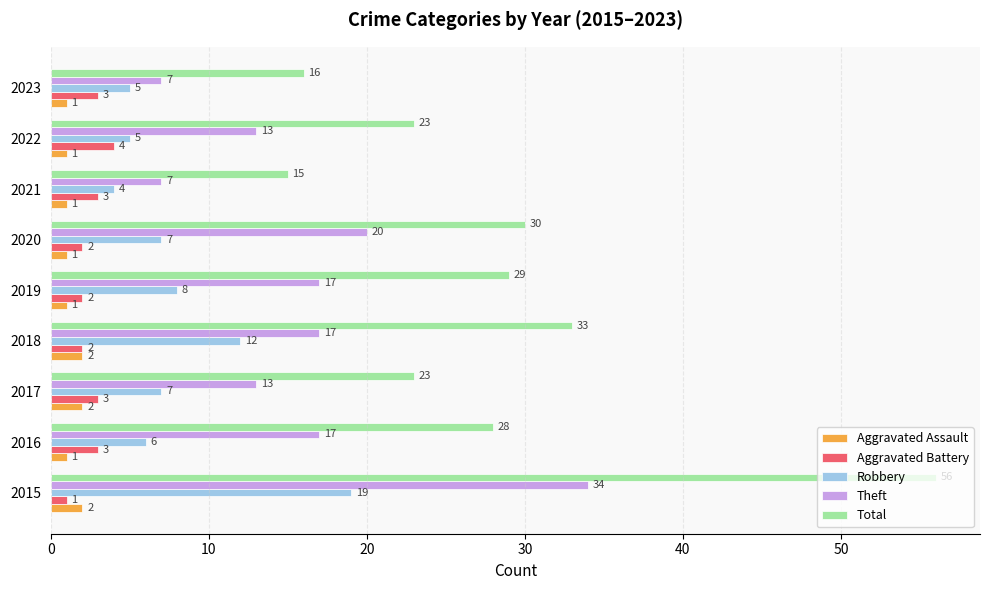

True or false: Aggravated Battery has a value of 2 at 2018.

True